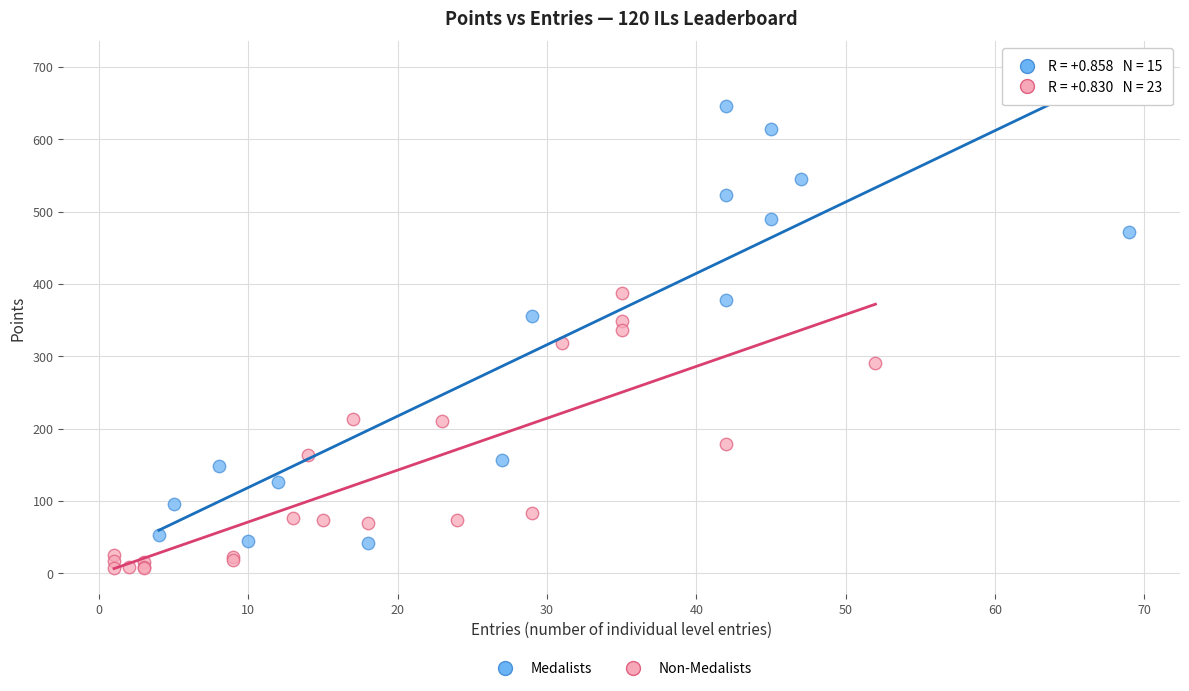

Which series reaches the maximum Y coordinate?

Medalists